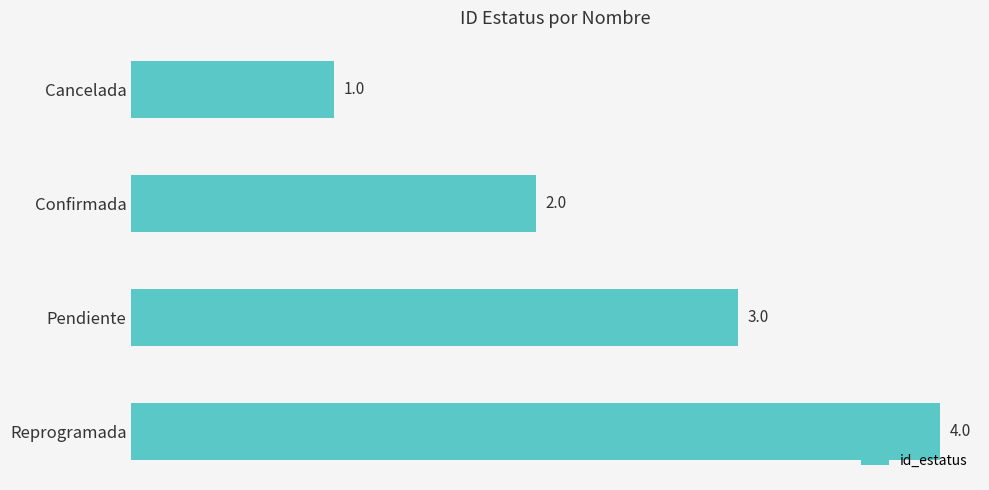

What is the change in value from Cancelada to Confirmada?

+1